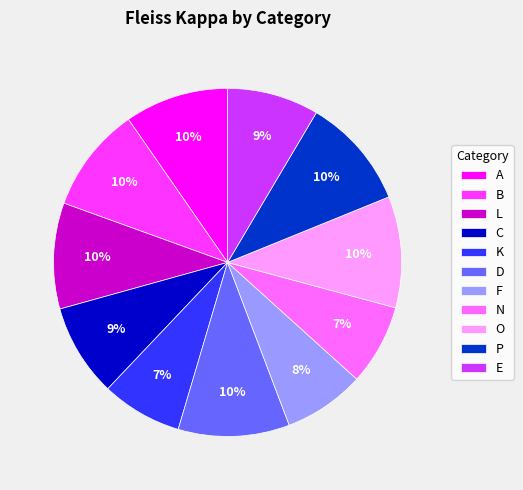

To the nearest percent, what is the difference between the largest and smallest slice percentages?

3%